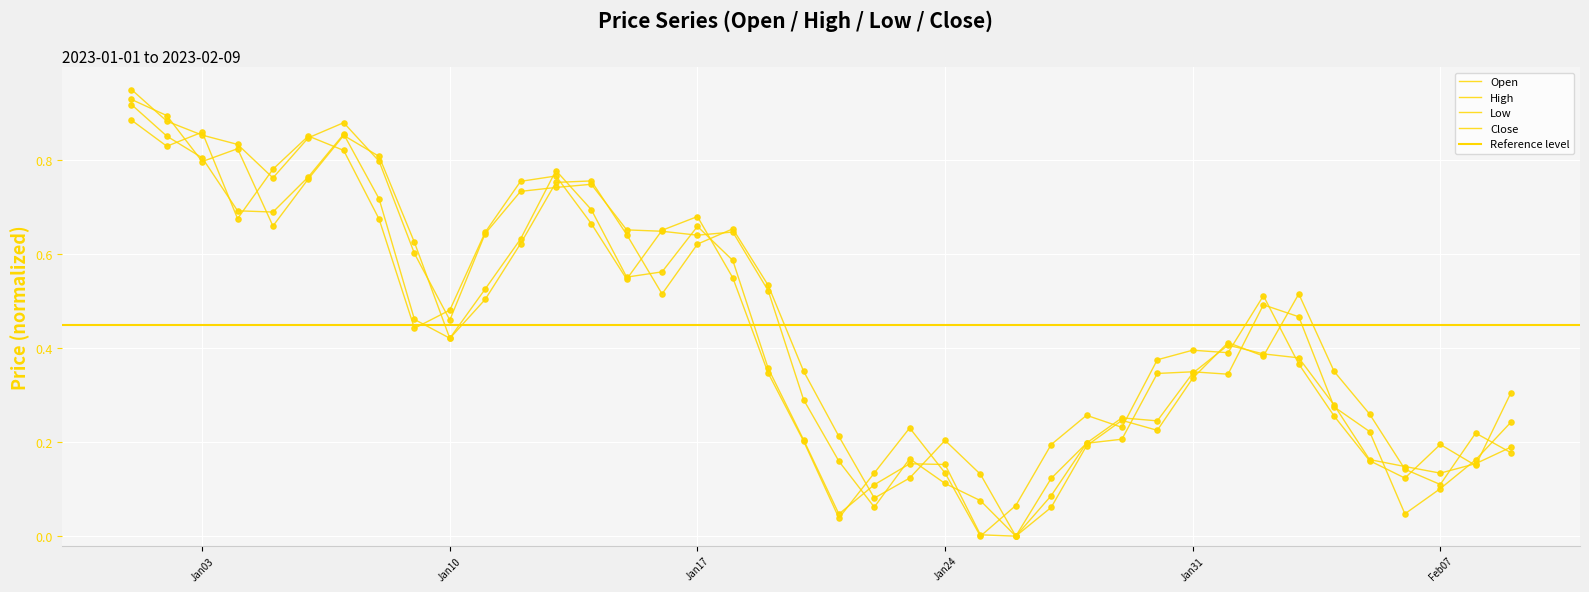

Which series contains the lowest Y value?

Open